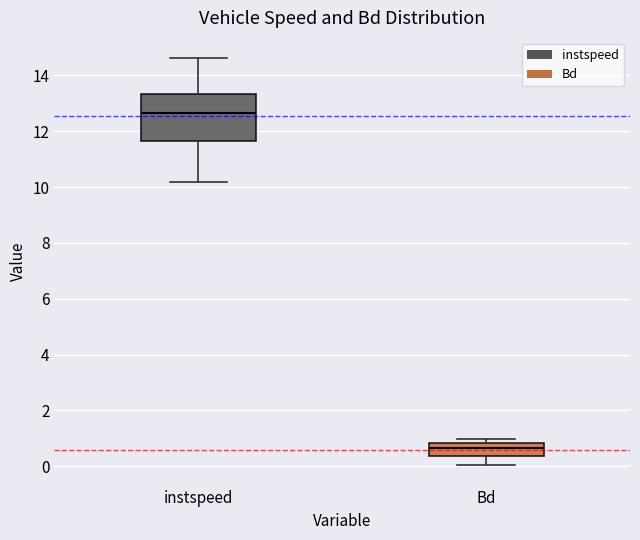

Reading left to right, transcribe this box plot: for each box, give where its median line is, the range the box spans, and where its two whiskers end, as read against the y-axis. The values are not printed on the chart, so give them approximately, as read against the axis.

instspeed: median 12.6, box 11.6 to 13.4, whiskers 10.2 to 14.6
Bd: median 0.6, box 0.4 to 0.8, whiskers 0.0 to 1.0